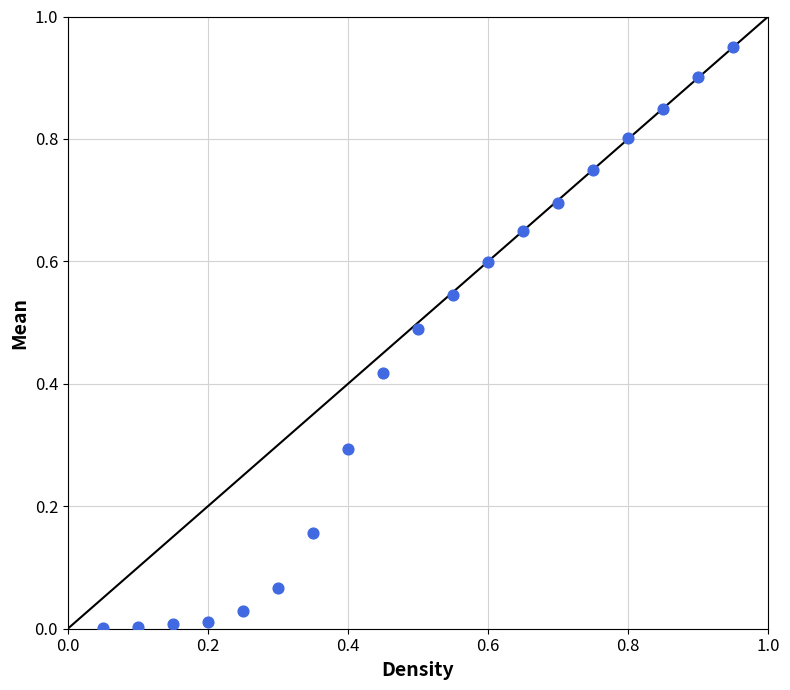

What is the range of X values (max minus min)?

0.9